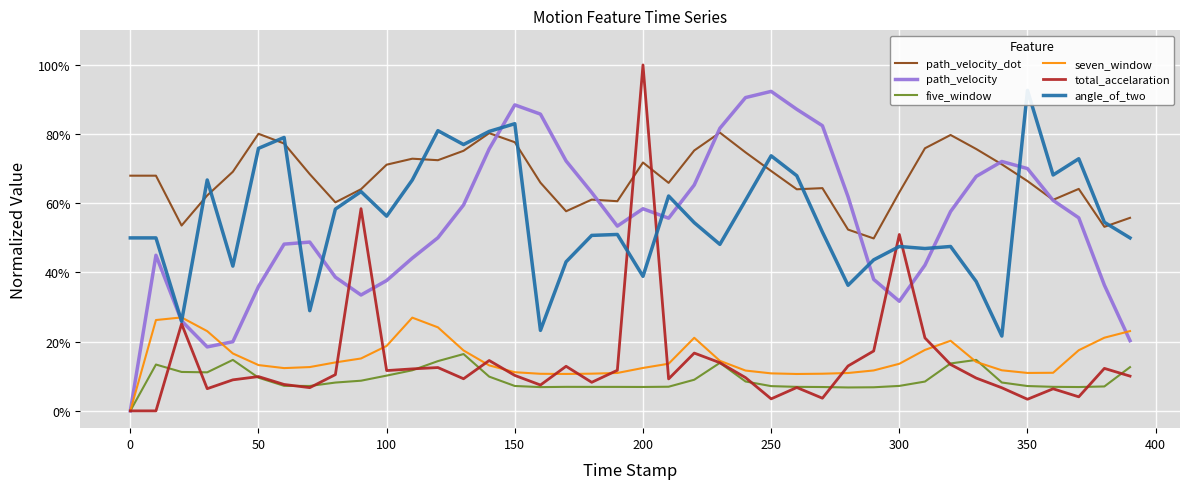

What is the maximum value for angle_of_two?

0.9